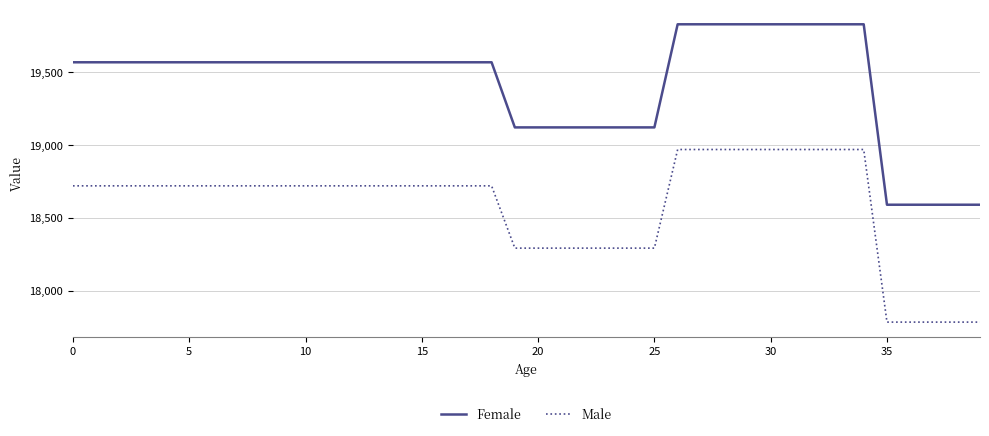

What is the difference between the second highest and minimum values in the Female series?

1239.3